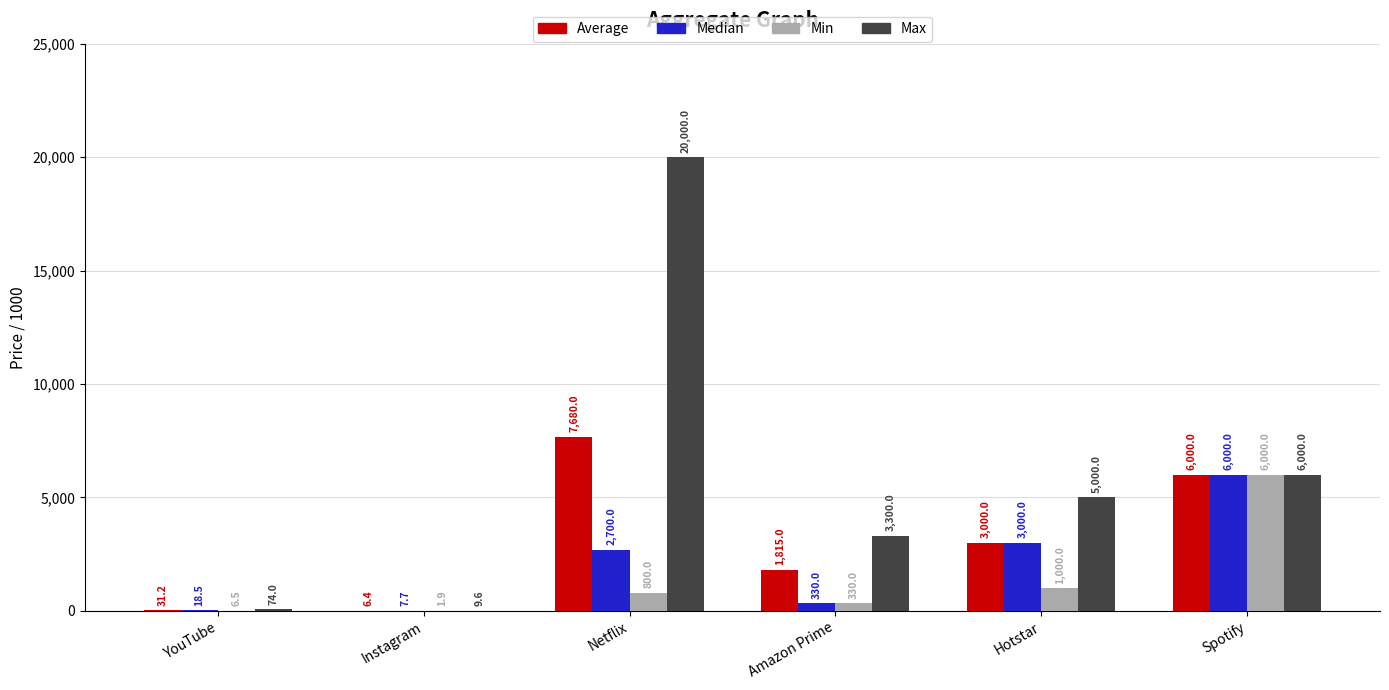

What is the maximum value for Median?

6000.0